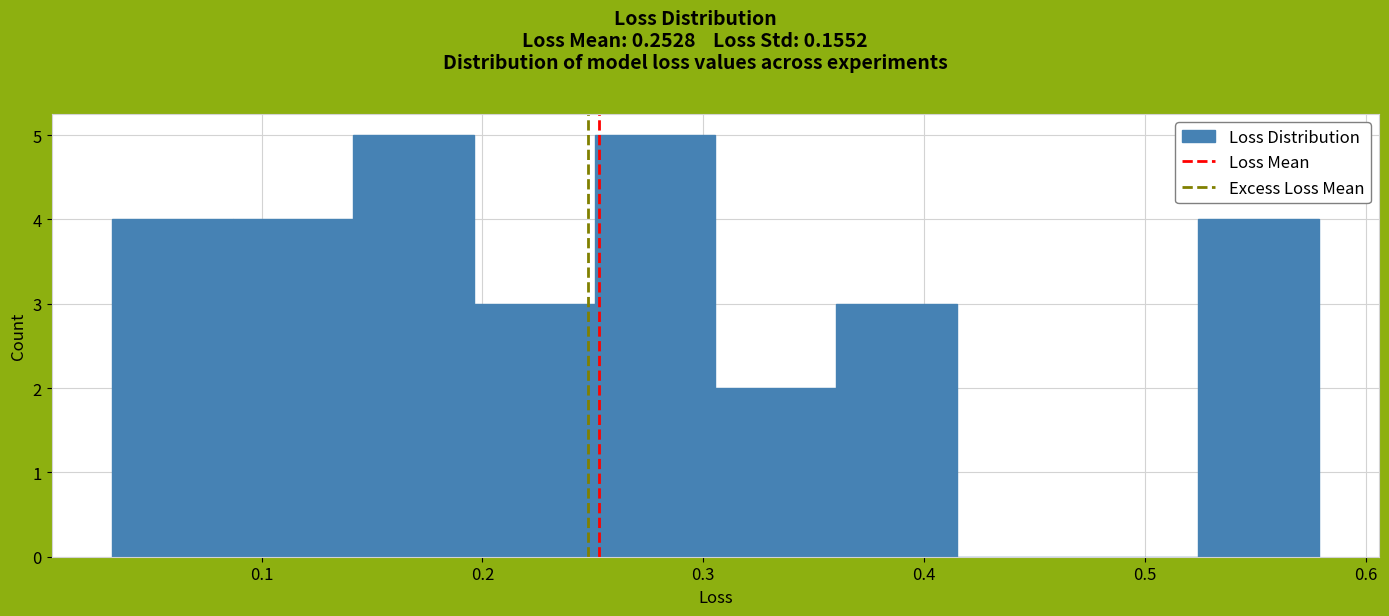

What is the height of the bar covering 0.52 to 0.58 on the x-axis? Neither the bar edges nor the heights are printed on the chart, so give them approximately, as read against the axes.

4